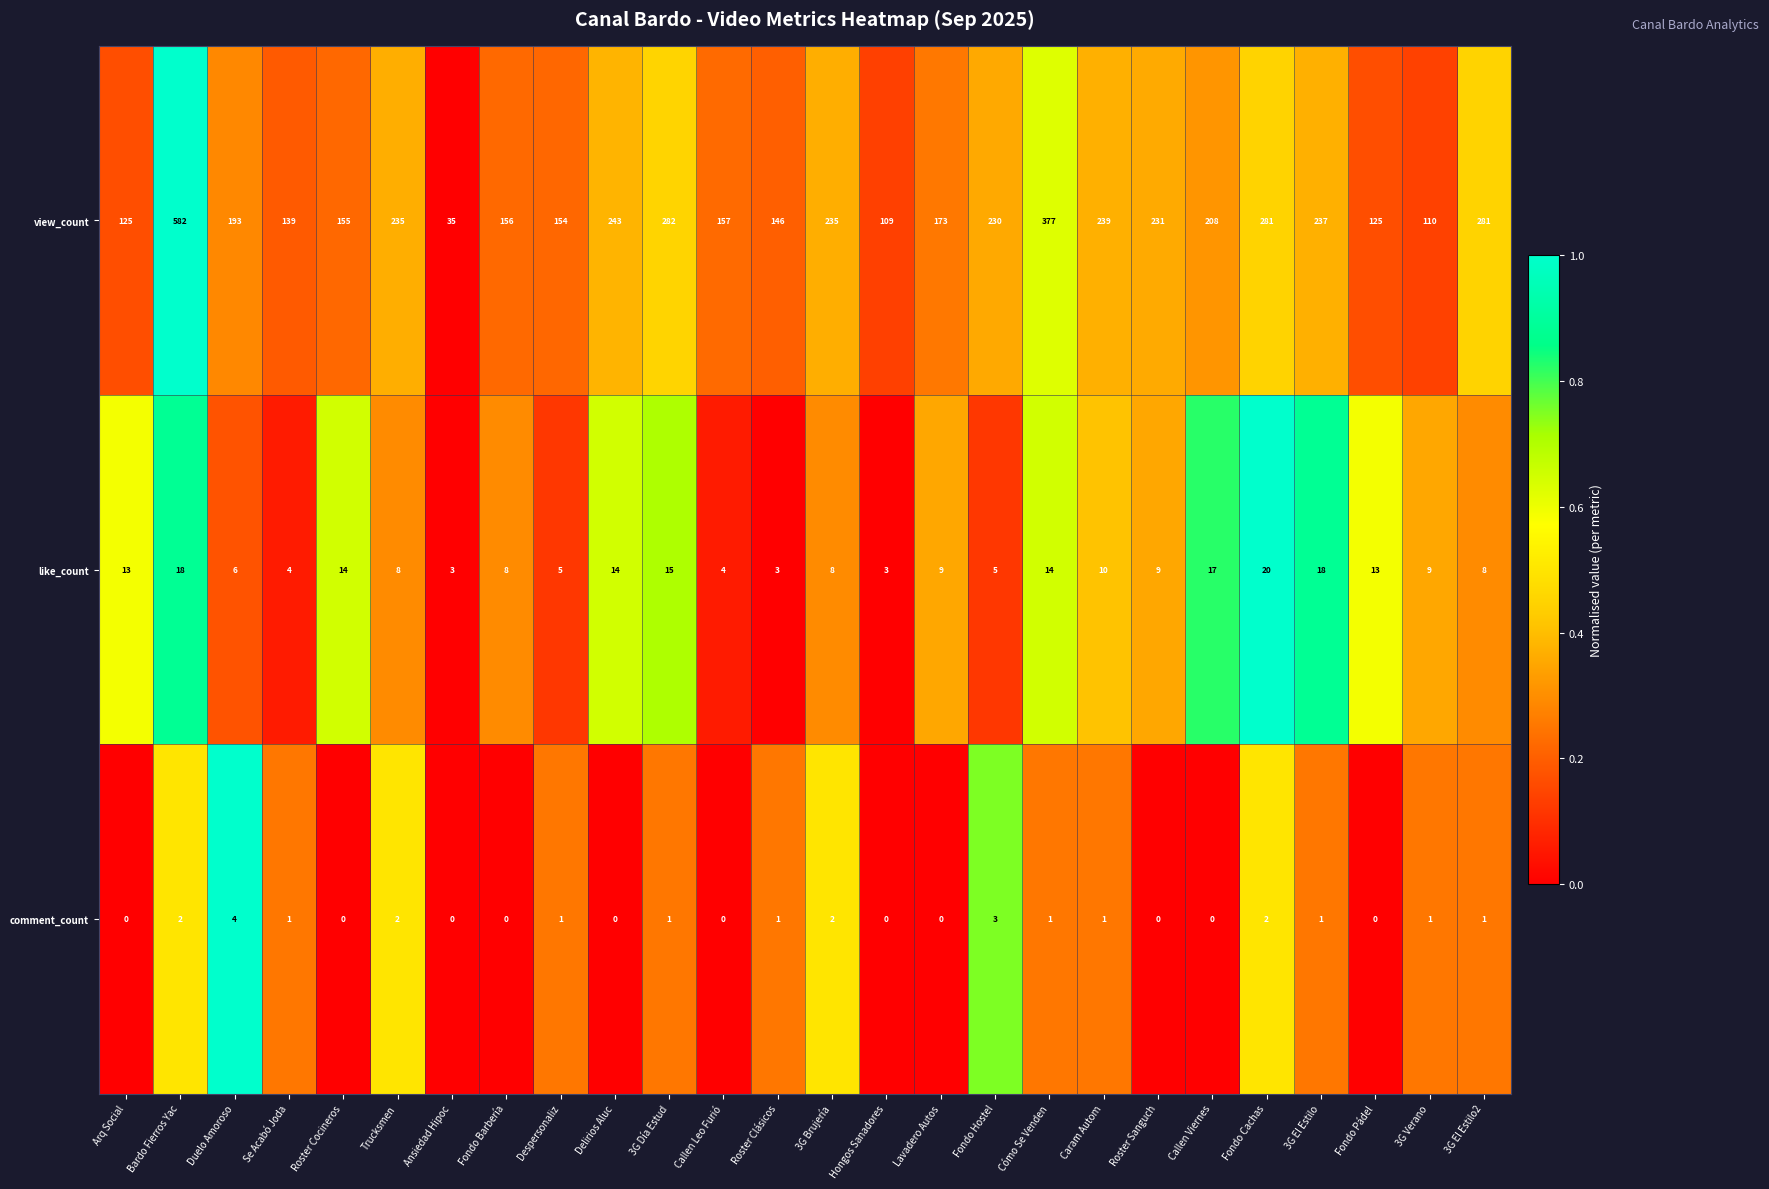

List the series in order of their peak value, highest first.

view_count, like_count, comment_count